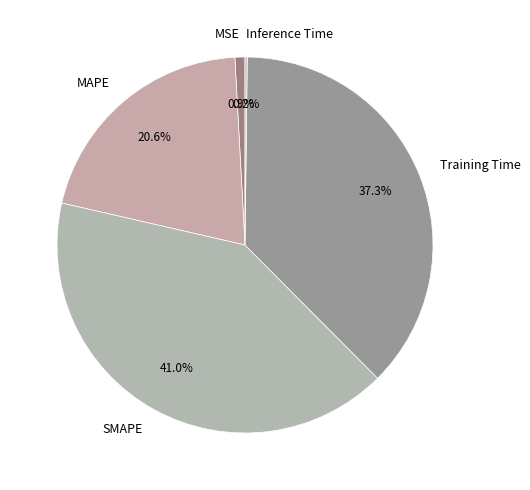

Which category has the biggest portion of the pie?

SMAPE